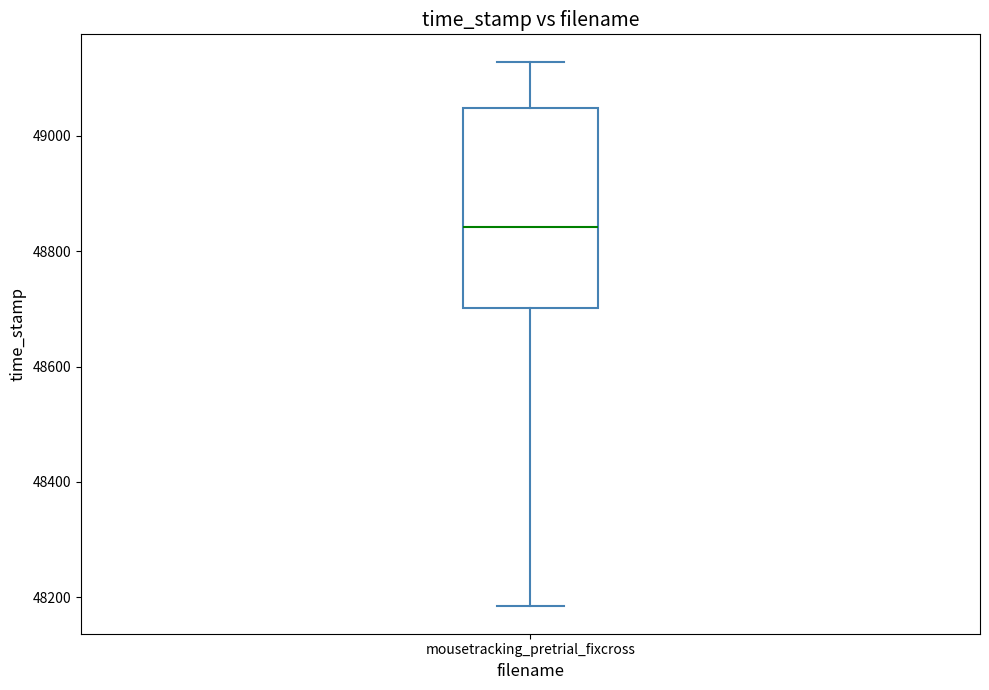

Where is the upper edge of the box for mousetracking_pretrial_fixcross on the y-axis? The values are not printed on the chart, so give them approximately, as read against the axis.

49040